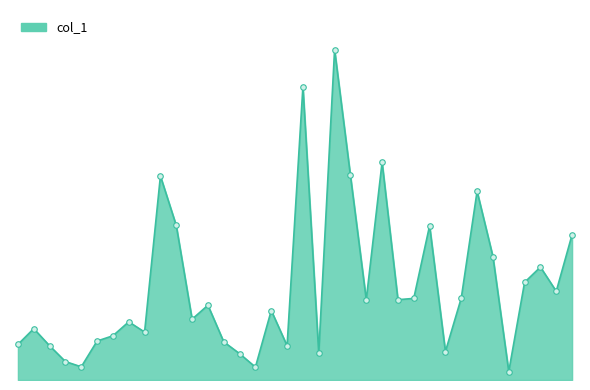

Reading left to right, extract all data points from this chart.

135000	195000	130000	70000	50000	148000	168000	221000	182000	775000	587000	231000	284000	145000	100000	49000	264000	130000	1114000	102000	1255000	777000	305000	827000	305000	310000	586000	108000	311000	717000	469000	32000	371000	429000	337000	552000